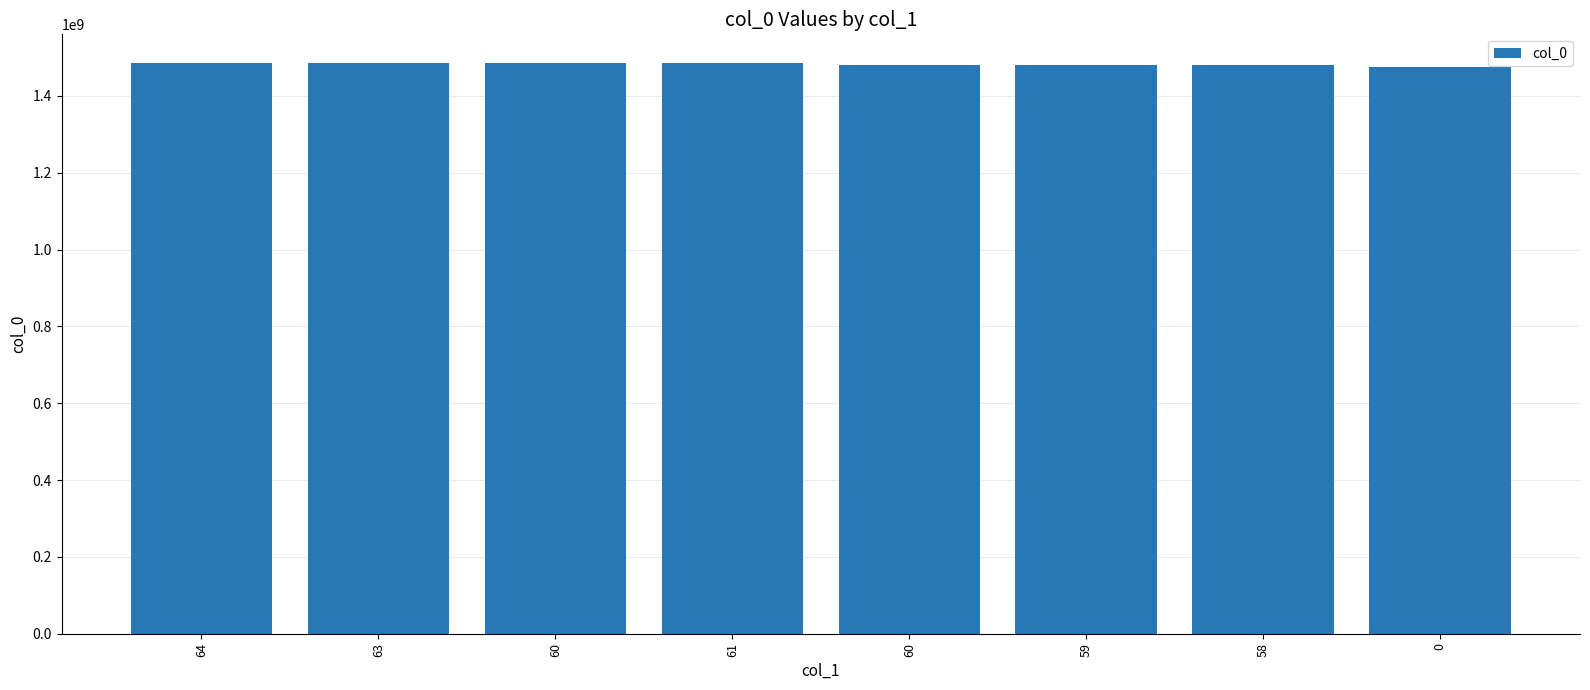

Does the chart contain any negative values?

No